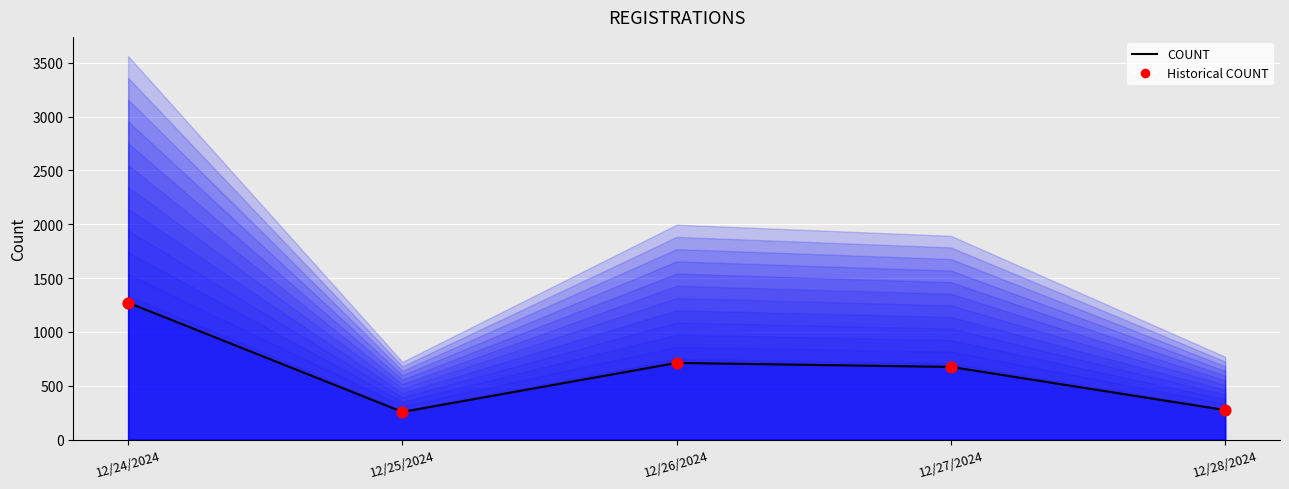

What are all the series names shown in the legend?

COUNT, Historical COUNT